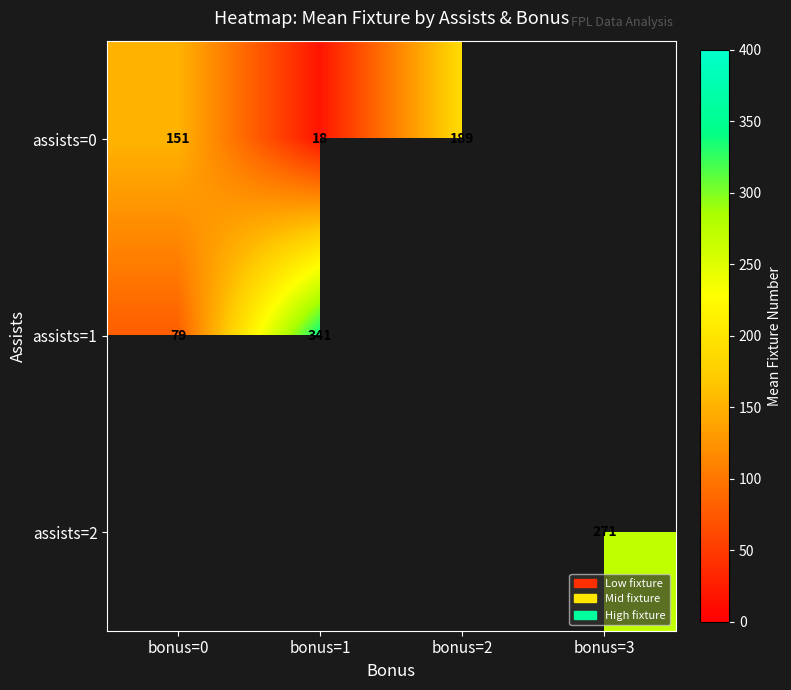

At bonus=0, list the series in order from largest to smallest.

assists=0, assists=1, assists=2